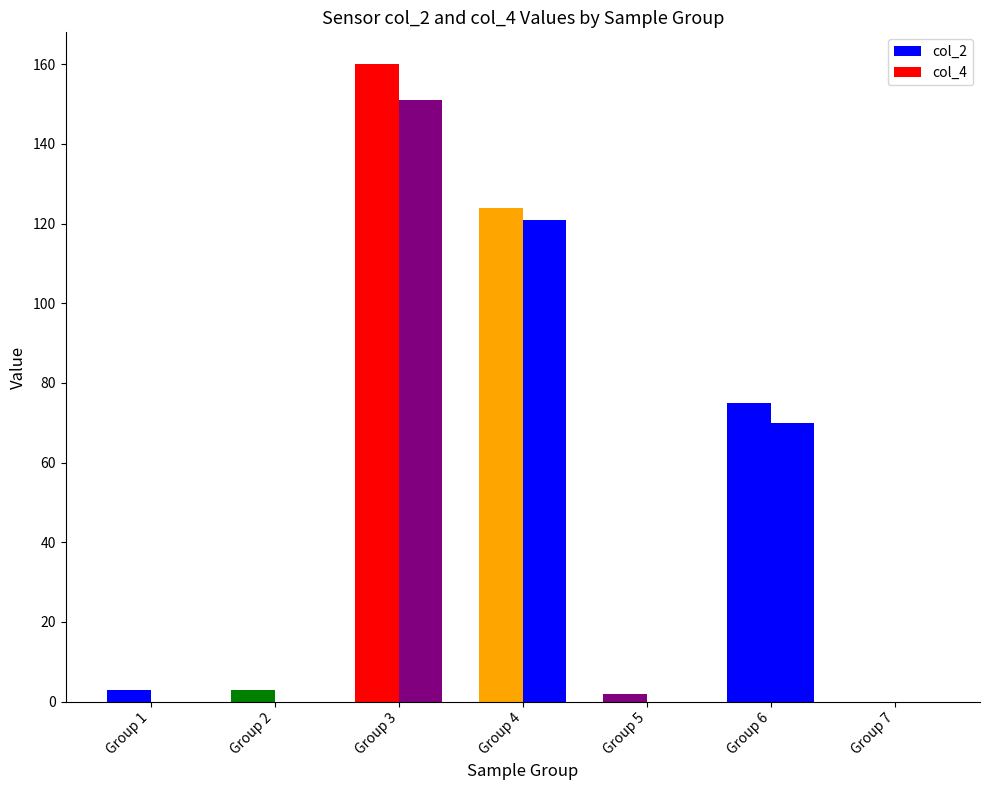

At which category is the sum across all series the highest?

Group 3